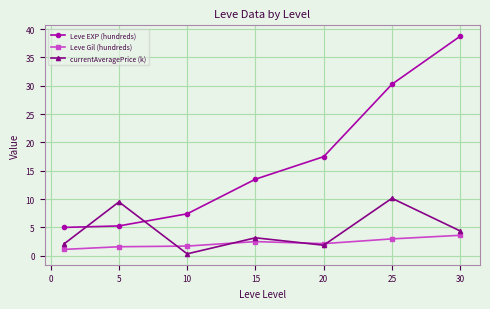

Rank the series by their maximum value, from highest to lowest.

Leve EXP (hundreds), currentAveragePrice (k), Leve Gil (hundreds)